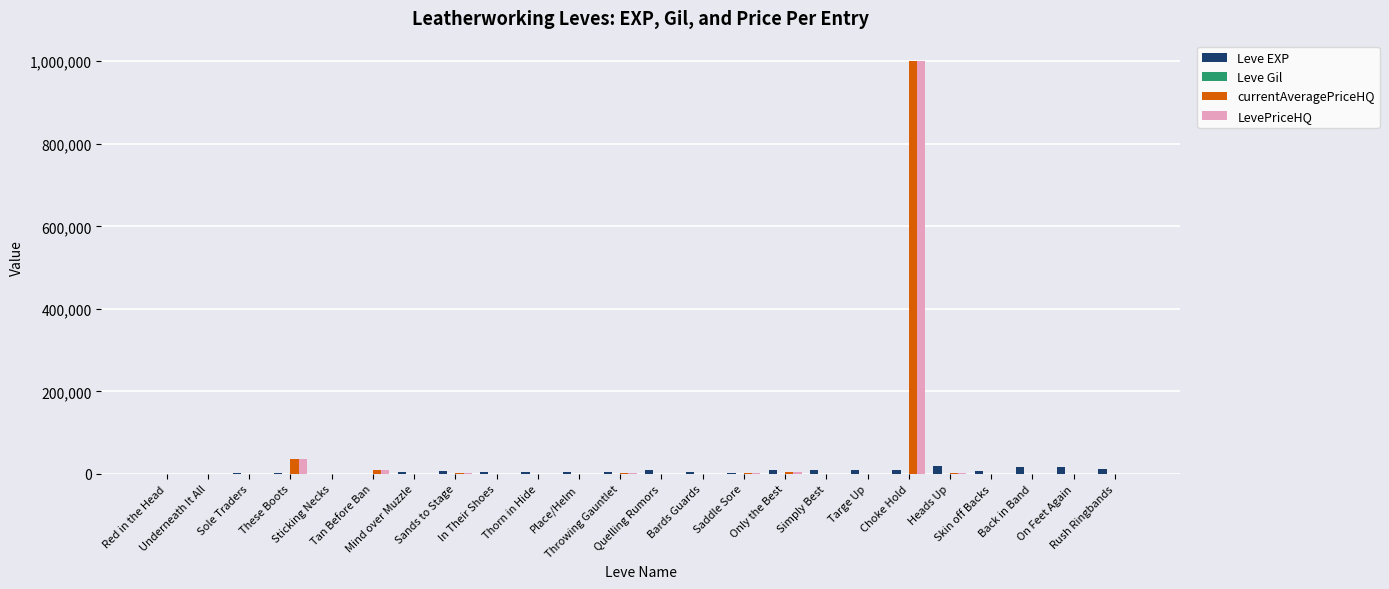

Reading left to right, list all the values displayed in this chart.

Leve EXP: 630	900	1160	1160	900	370	4660	6840	5220	4410	5220	5220	8430	5330	2230	9990	8430	9990	10100	18910	6110	16920	15980	13040
Leve Gil: 112	112	113	113	112	112	140	224	140	140	170	140	172	170	170	170	172	170	226	174	295	230	343	230
currentAveragePriceHQ: 0	0	0	35980	0	8580	0	999	150	0	0	1000	0	0	1099	5000	0	0	999999	2093	833	0	0	0
LevePriceHQ: 0	0	0	35980	0	8580	0	999	150	0	0	1000	0	0	1099	5000	0	0	999999	2093	833	0	0	0